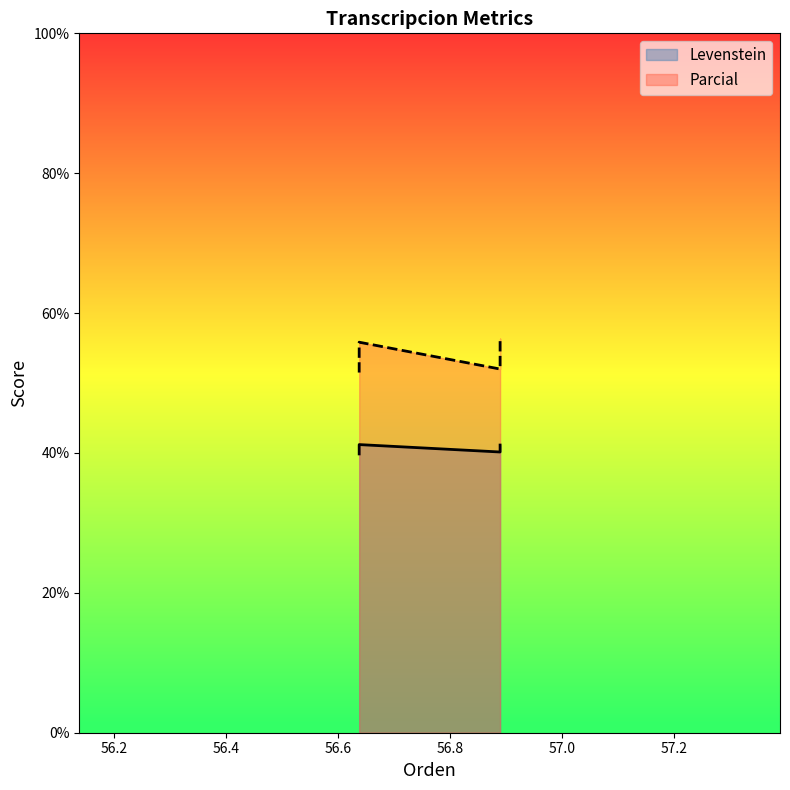

Between Estandar_normalizada and Dialectal_normalizada, which series saw the biggest shift?

Parcial